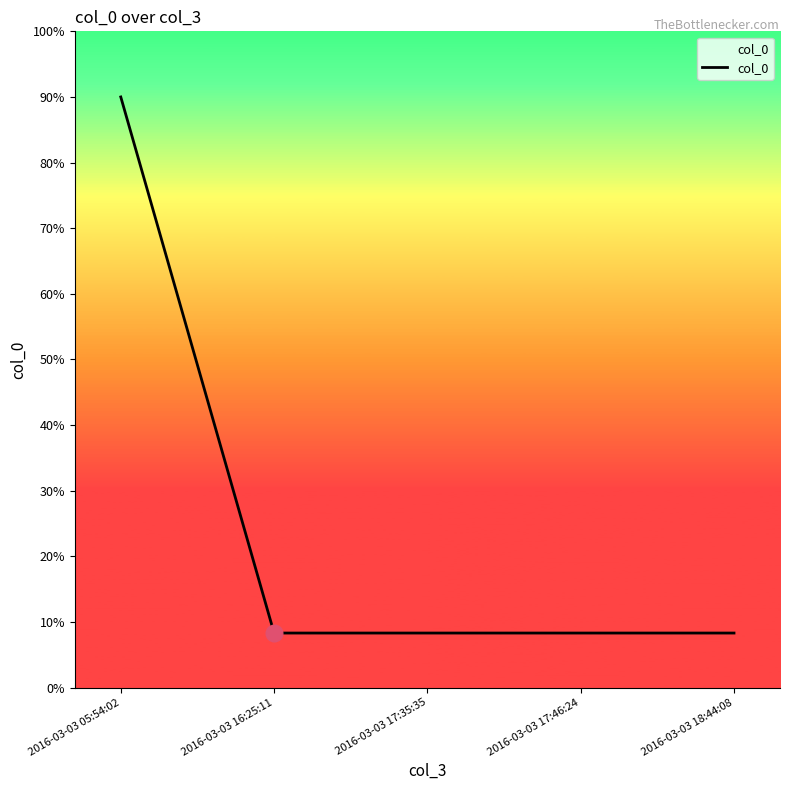

Is it true that the value at 2016-03-03 17:35:35 is 8.3?

True